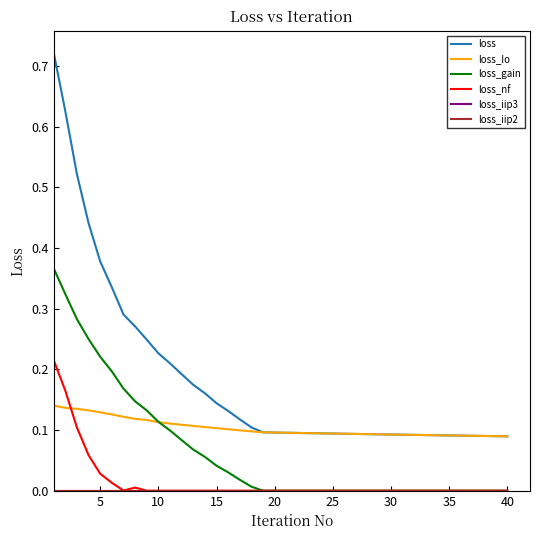

True or false: loss_gain has more than 0 points higher than both neighbors.

False